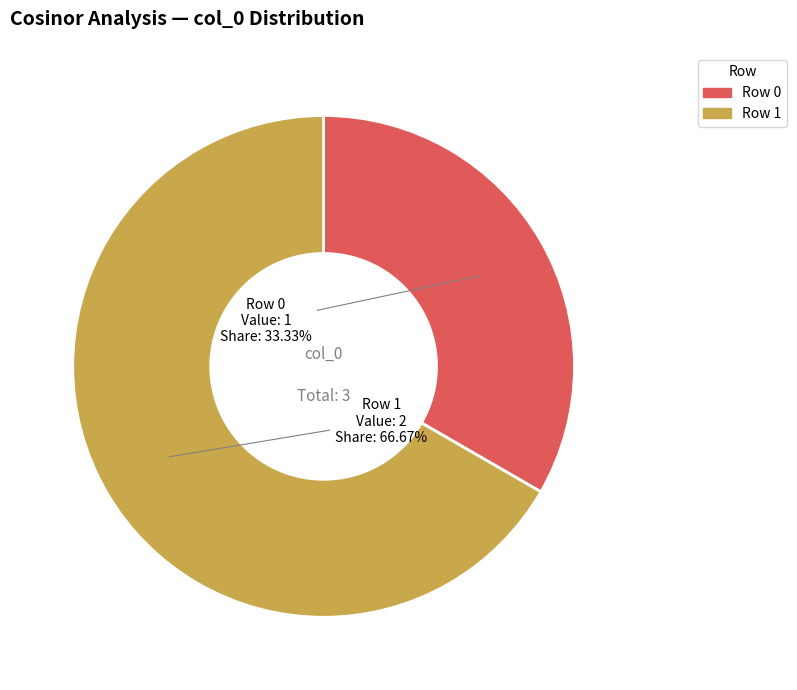

Count the number of slices in the pie.

2